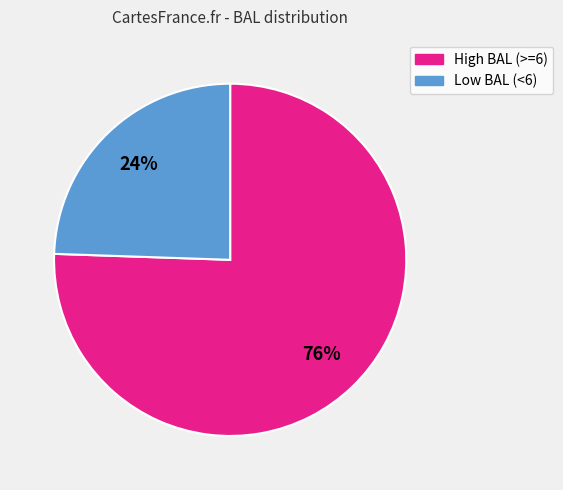

Count the number of slices in the pie.

2